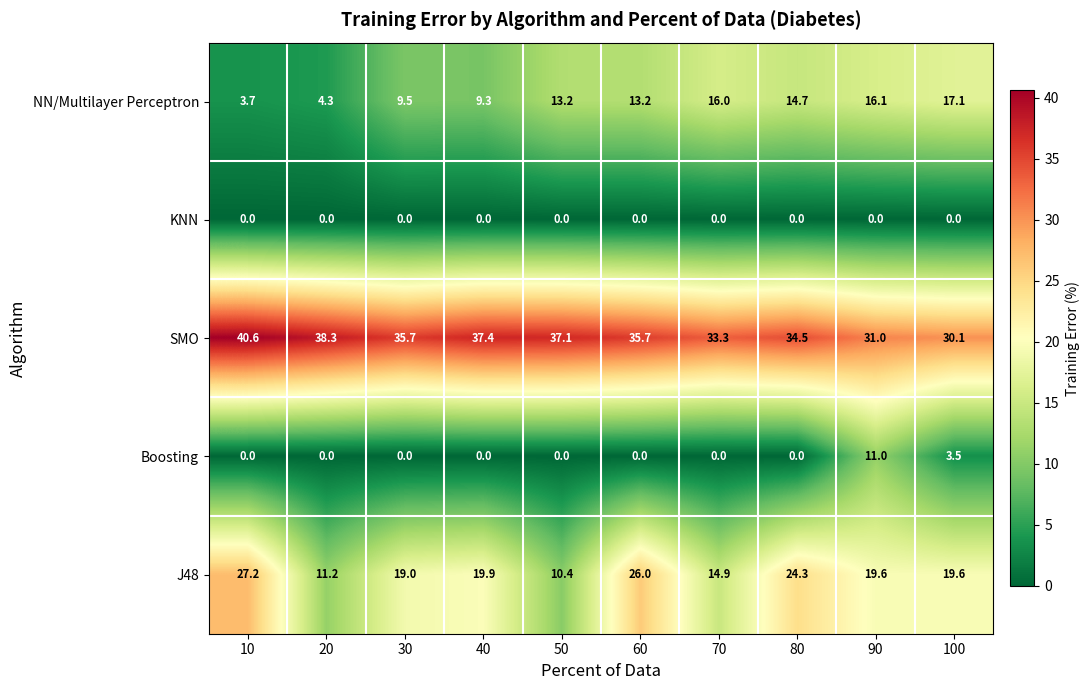

True or false: Boosting has a value of 0.0 at 70.

True